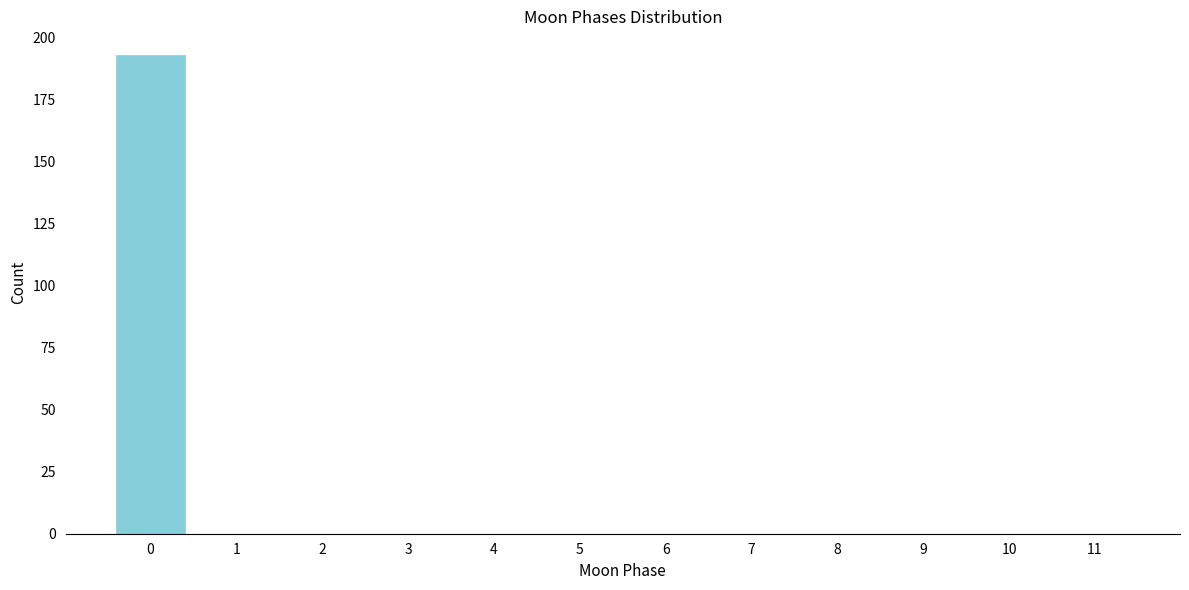

How tall is the bar that spans -0.5 to 0.5 on the x-axis? The values are not printed on the chart, so give them approximately, as read against the axis.

195